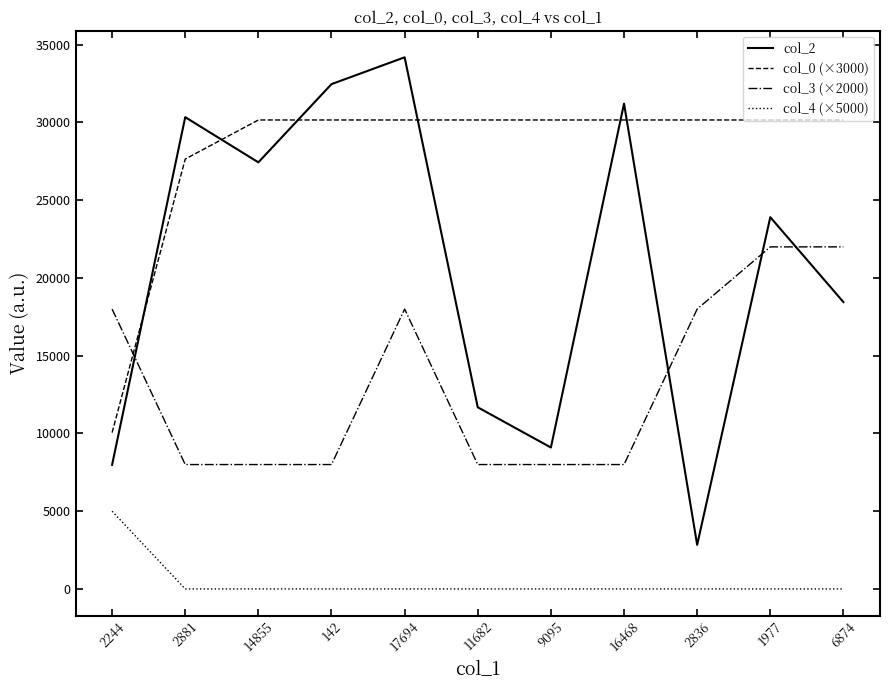

Reading right to left, transcribe all the data shown in this chart.

col_2: 18449.0	23909.0	2836.0	31213.0	9095.0	11682.0	34193.0	32468.0	27437.0	30343.0	7983.0
col_0 (×3000): 30161.8	30161.8	30161.8	30161.8	30161.8	30161.8	30161.8	30161.8	30161.8	27648.3	10053.9
col_3 (×2000): 22000.0	22000.0	18000.0	8000.0	8000.0	8000.0	18000.0	8000.0	8000.0	8000.0	18000.0
col_4 (×5000): 0.0	0.0	0.0	0.0	0.0	0.0	0.0	0.0	0.0	0.0	5000.0